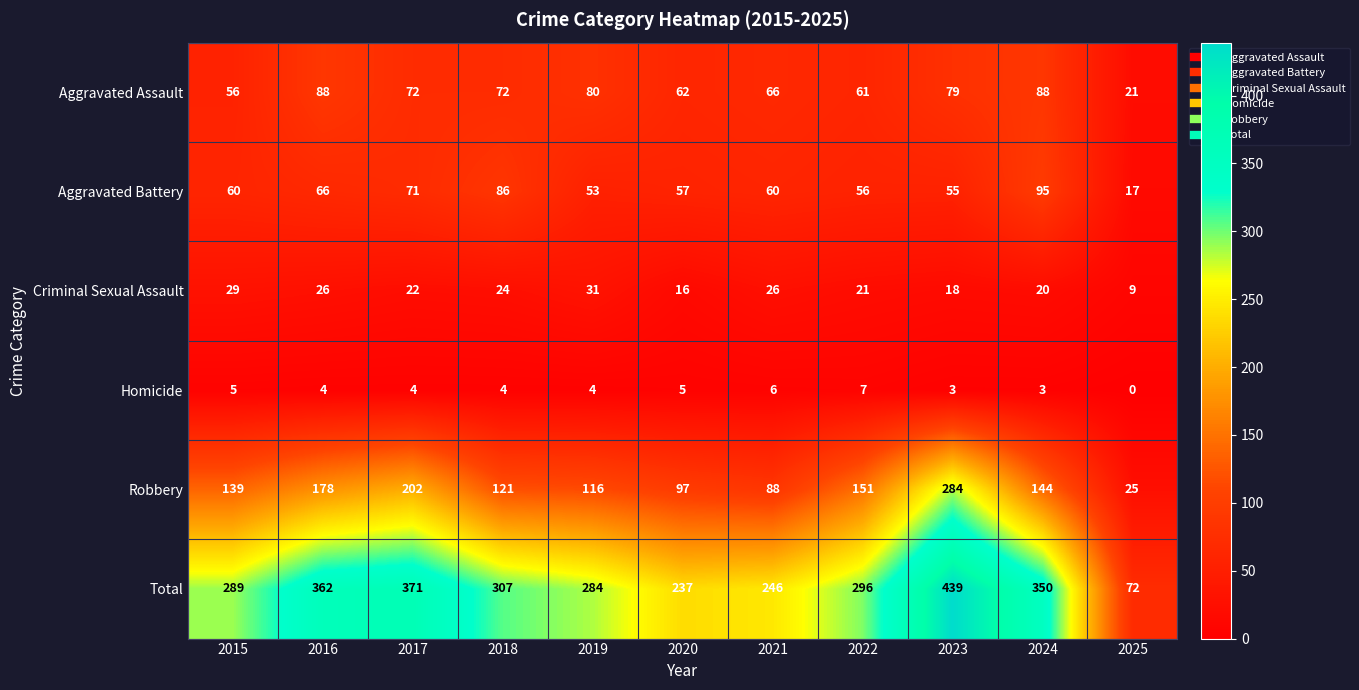

At how many categories does at least one series exceed 133?

10